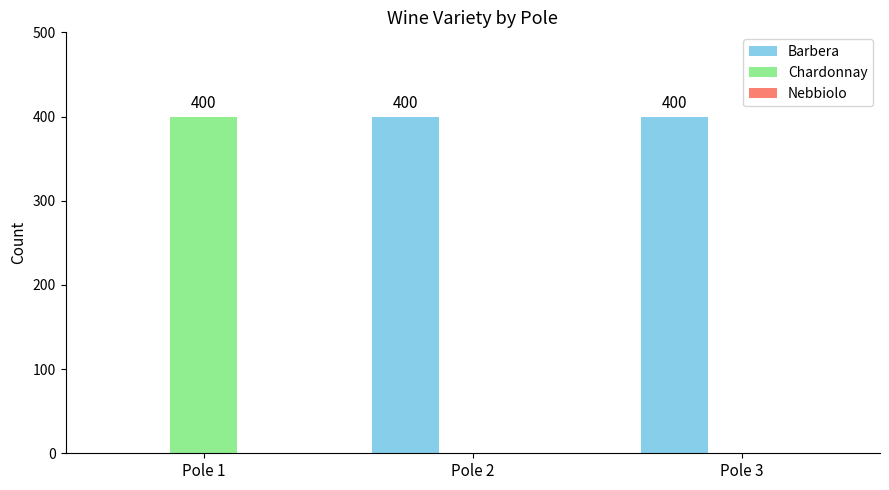

At which label does Chardonnay reach its peak?

Pole 1